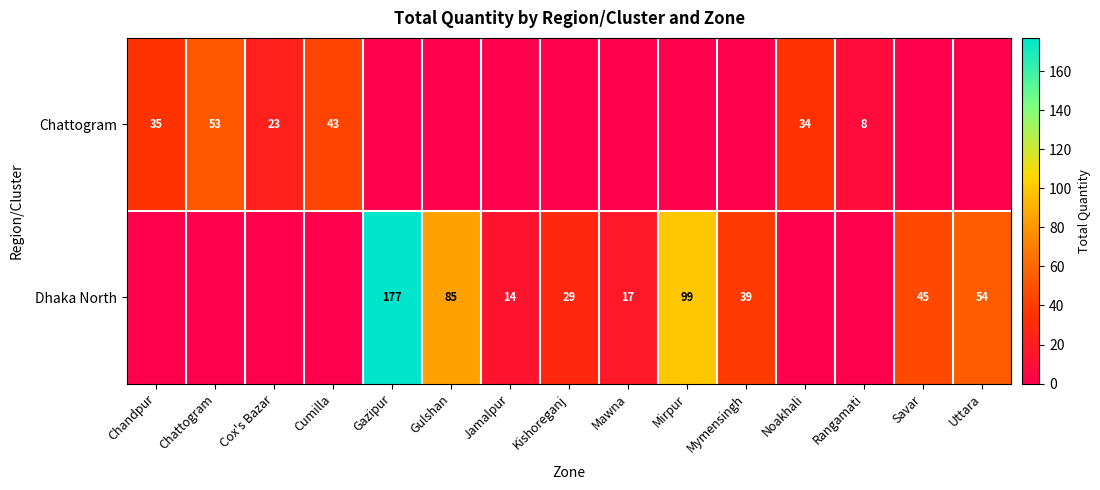

The value of Dhaka North at Gulshan is 85. True or false?

True